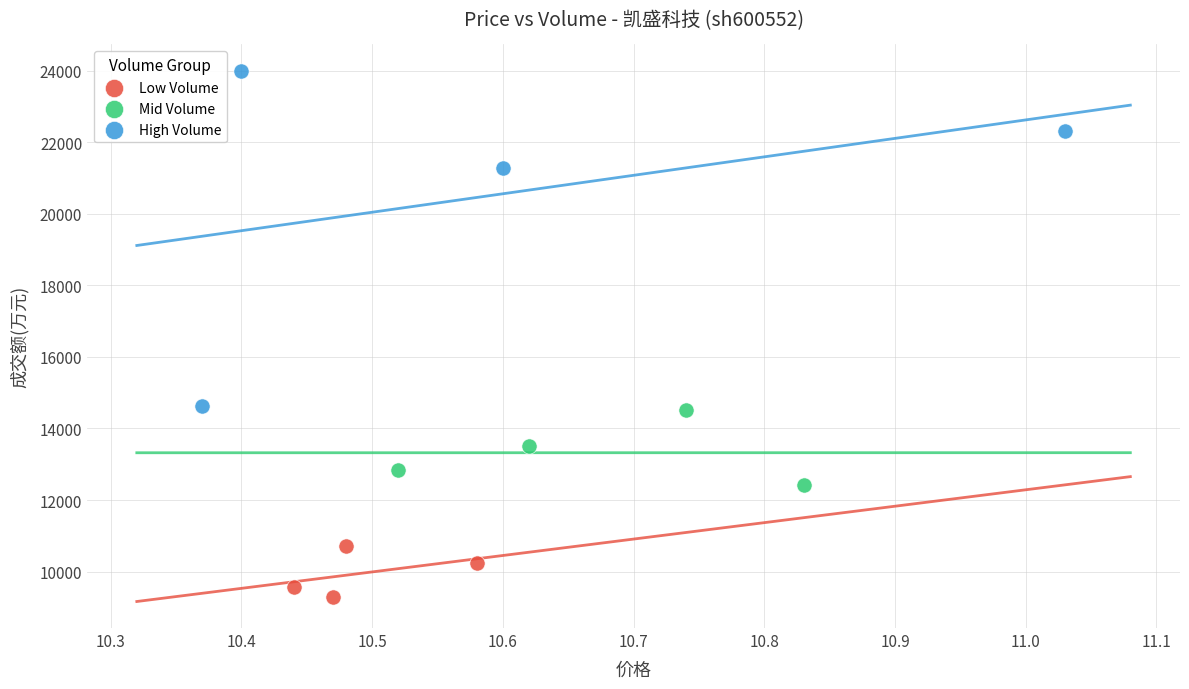

Which series has the widest spread of Y values?

High Volume